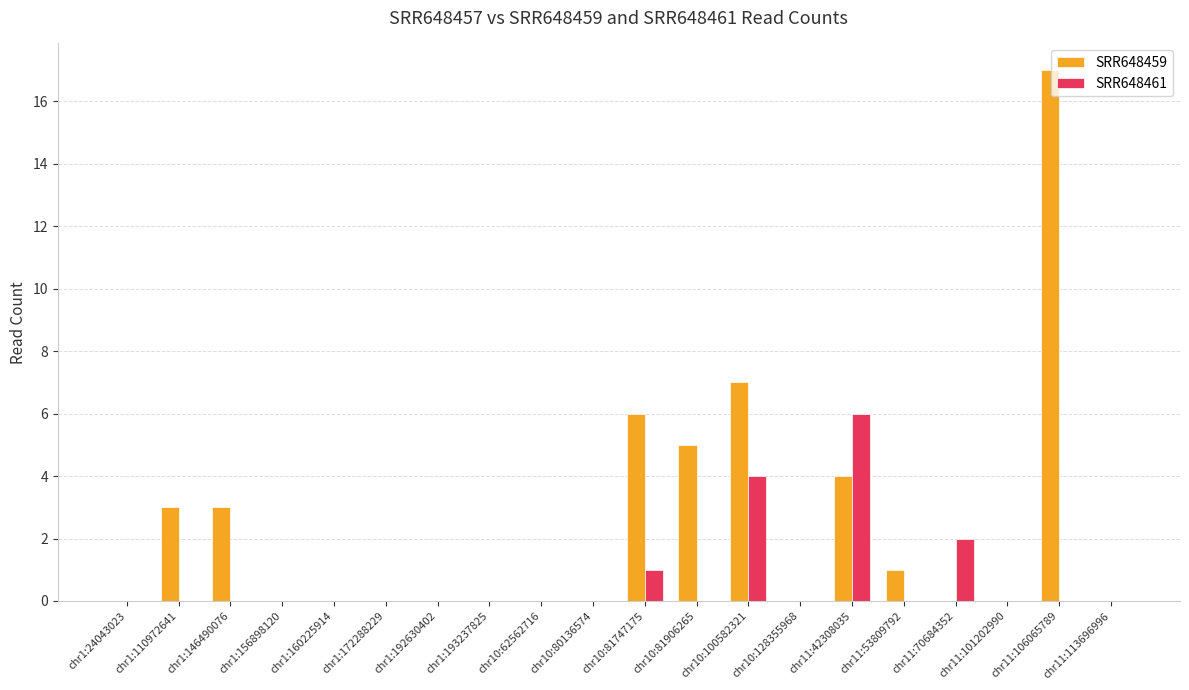

Which category has the highest value across all series?

chr11:106065789